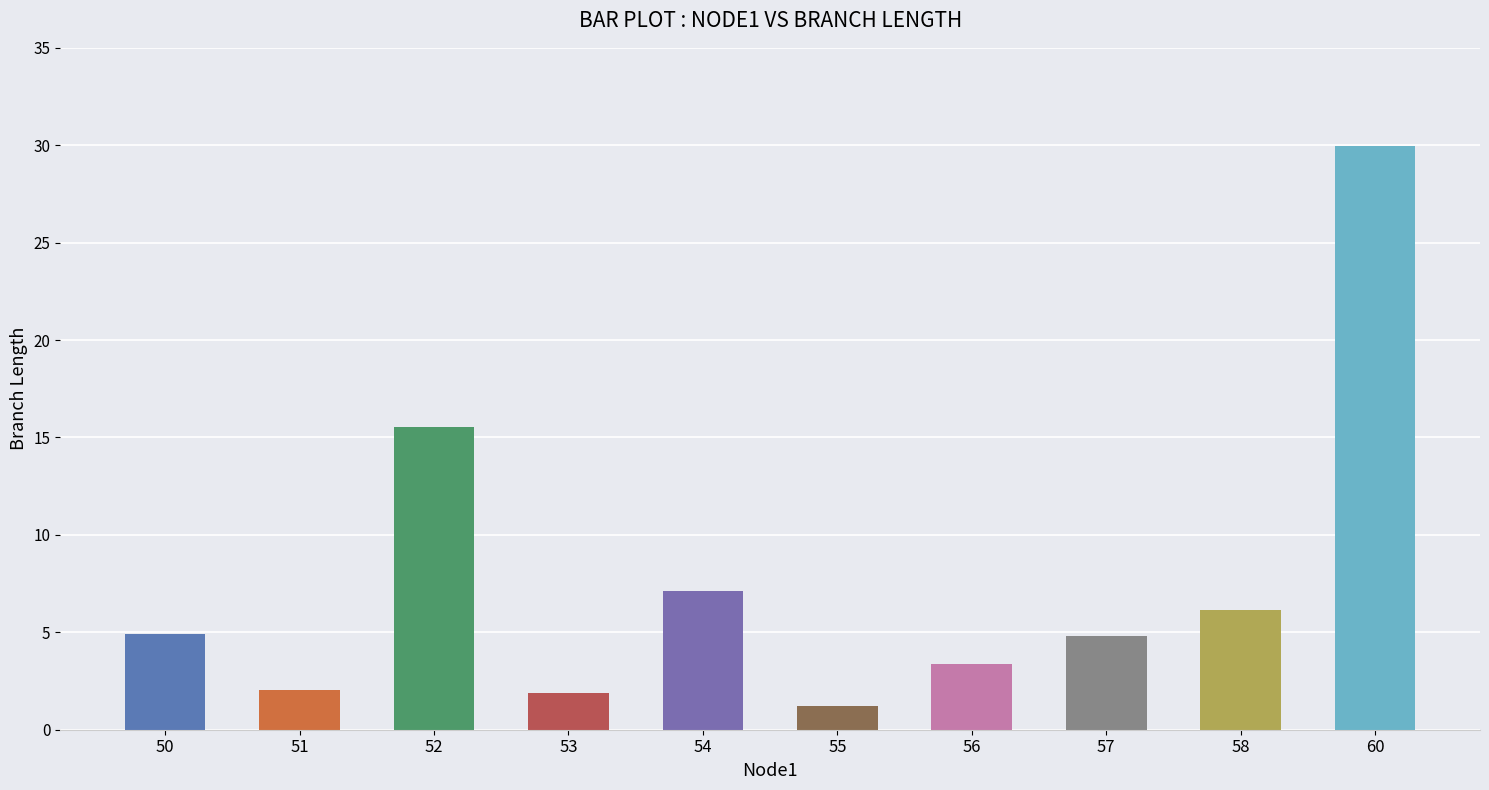

What is the difference between the maximum and minimum values?

28.7